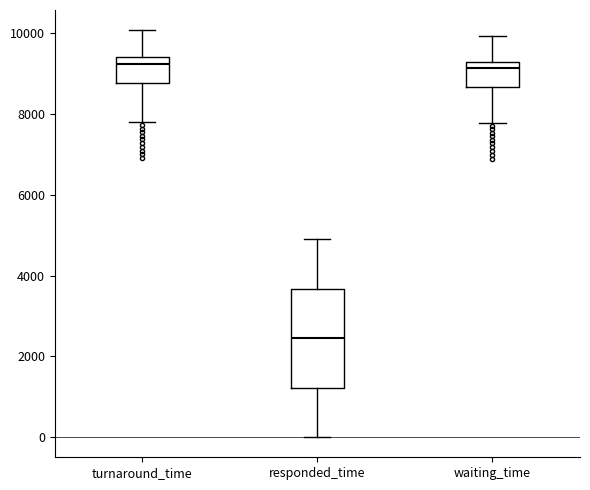

Where is the lower edge of the box for turnaround_time on the y-axis? The values are not printed on the chart, so give them approximately, as read against the axis.

8800